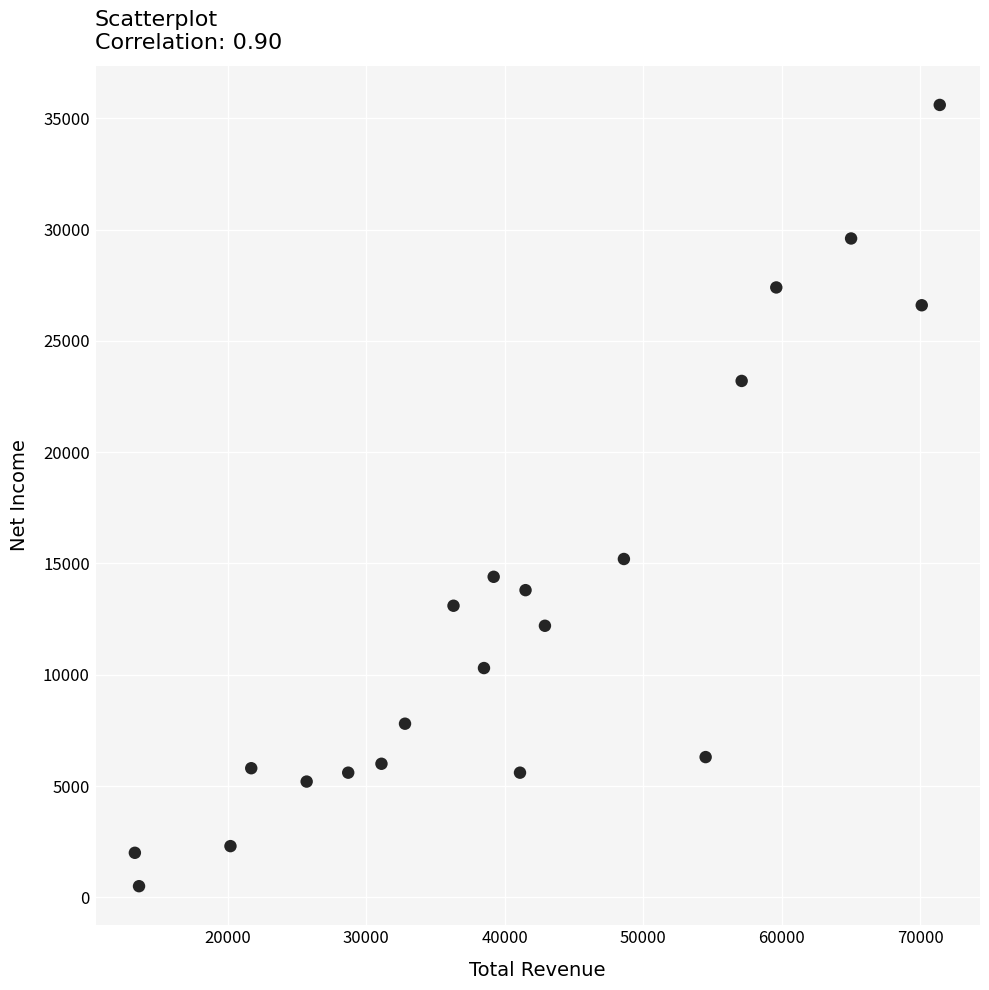

What Y value in the scatter plot is closest to 18050?

15200